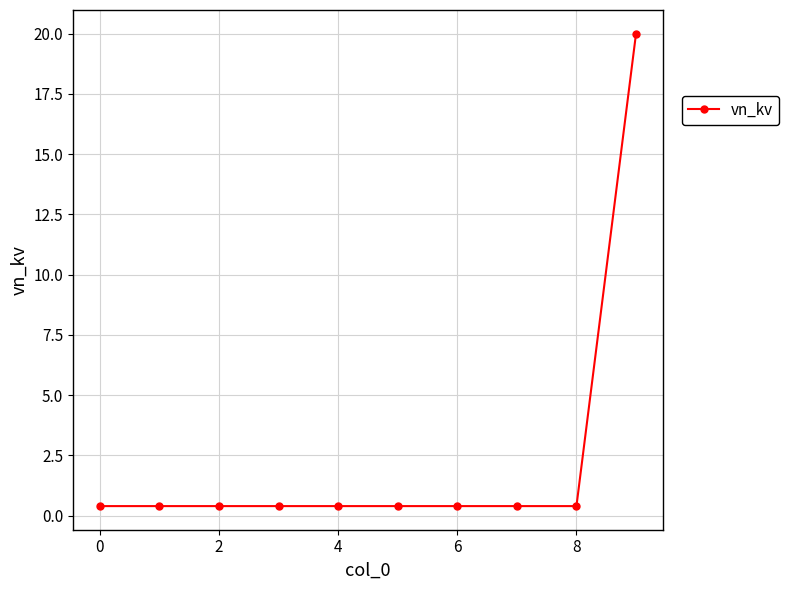

Reading left to right, extract all data points from this chart.

0.4	0.4	0.4	0.4	0.4	0.4	0.4	0.4	0.4	20.0